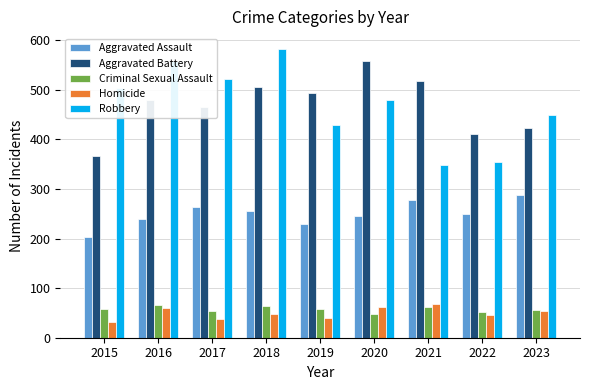

What value does the Robbery series have at 2016?

558